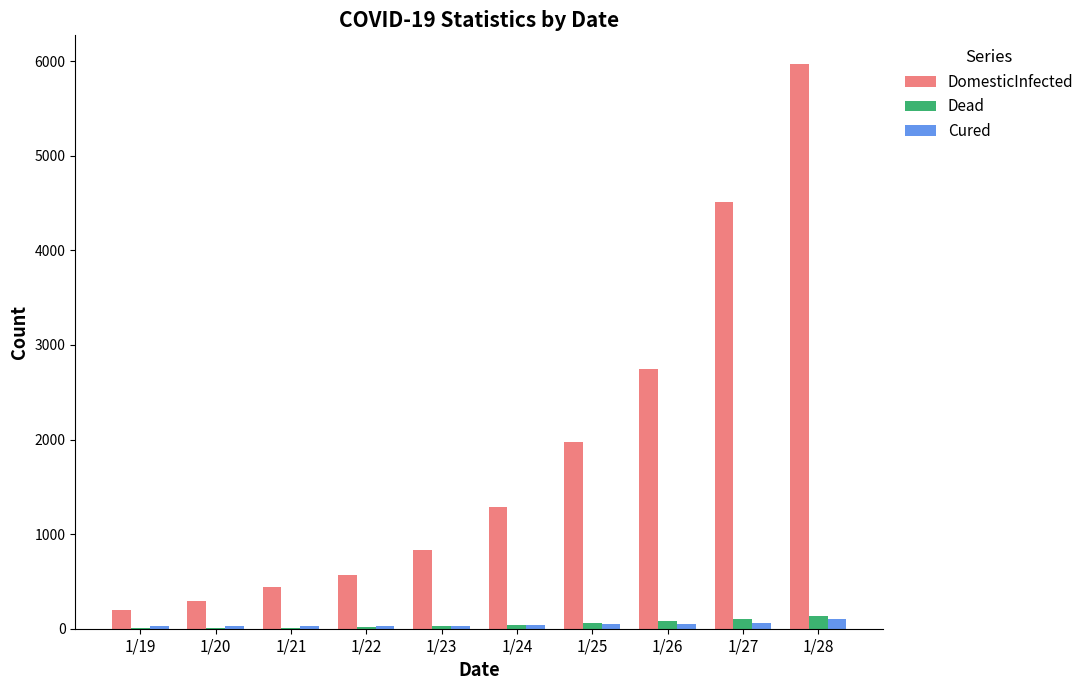

What is the total value across all series at 1/20?

322